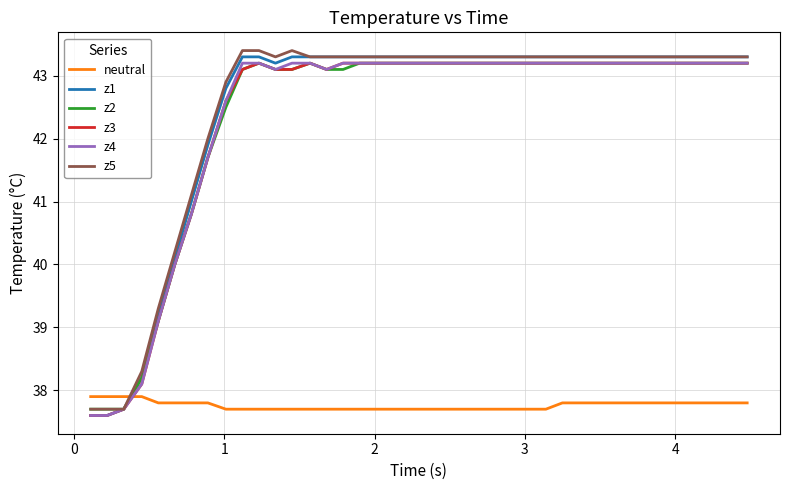

What is the maximum value shown in the chart?

43.4